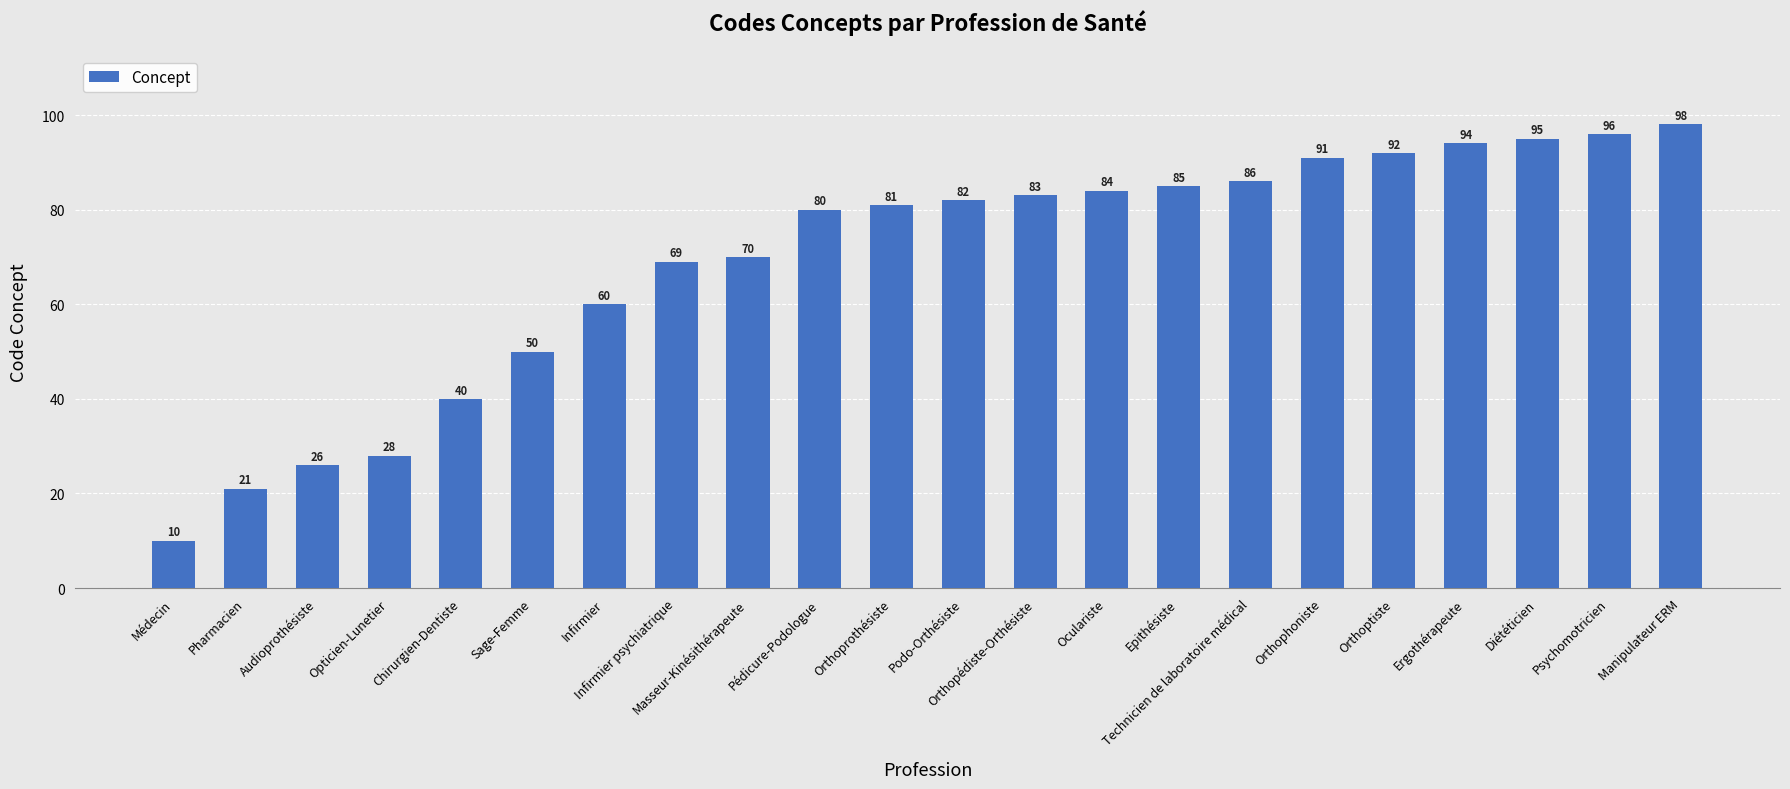

Approximately how many times larger is the value at Orthophoniste compared to Manipulateur ERM?

0.9